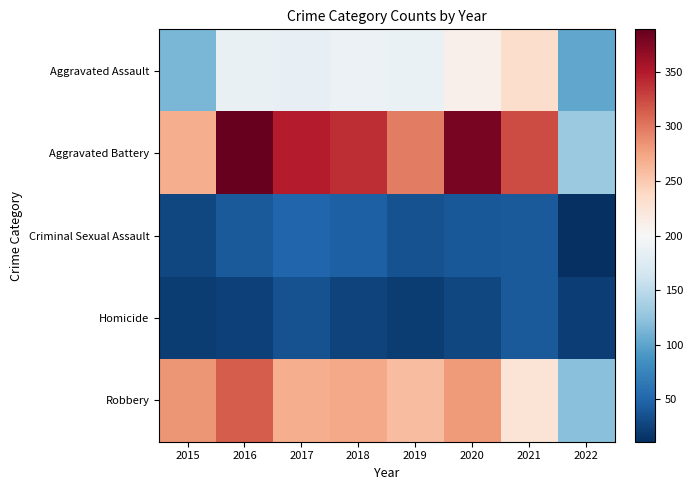

True or false: Robbery has a value of 258 at 2019.

True